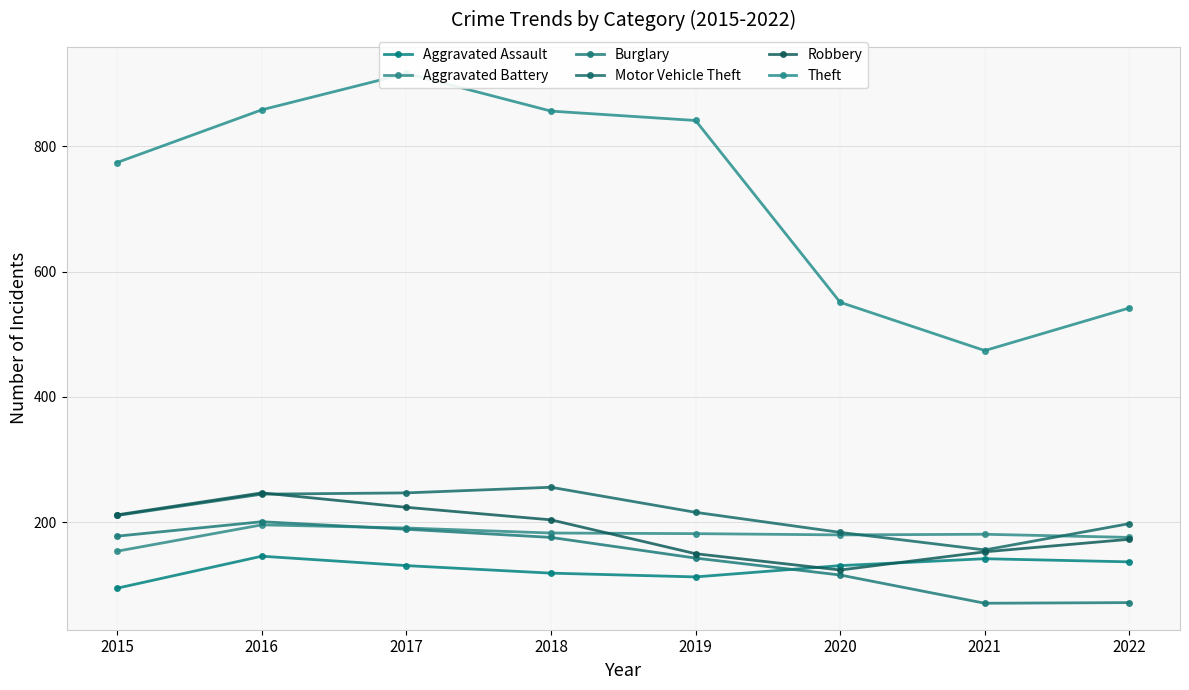

Reading left to right, extract all data points from this chart.

Aggravated Assault: 95	146	131	119	113	131	142	137
Aggravated Battery: 154	196	191	183	182	180	181	176
Burglary: 178	201	189	176	143	116	71	72
Motor Vehicle Theft: 211	245	247	256	216	184	156	198
Robbery: 212	247	224	204	150	124	153	173
Theft: 774	858	916	856	841	551	474	542